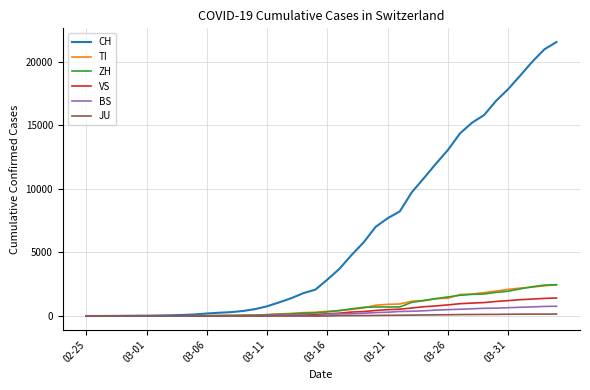

Which series has the largest total across all categories?

CH